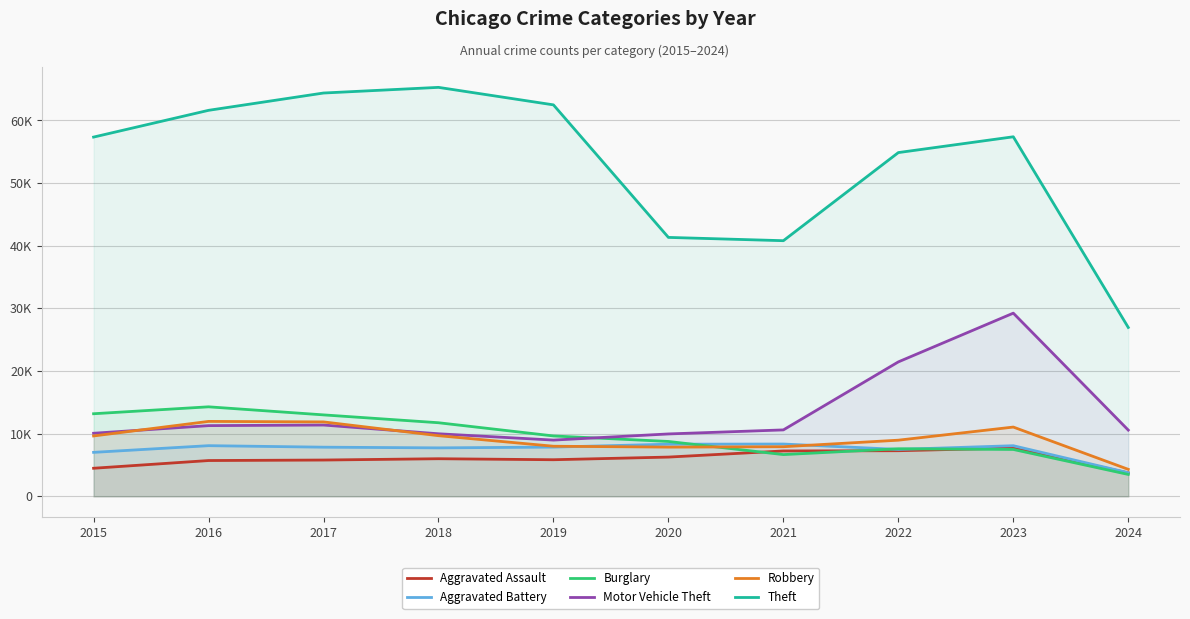

What value does the Aggravated Battery series have at 2015, to the nearest 100?

7000